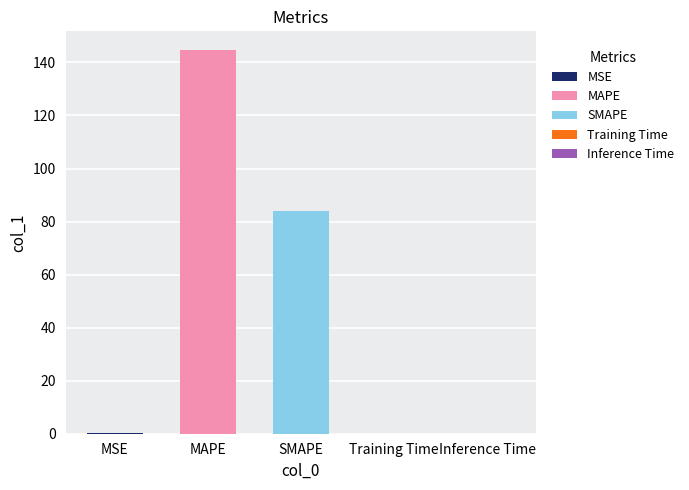

Reading right to left, transcribe all the data shown in this chart.

0.0	0.0	83.9	144.5	0.3